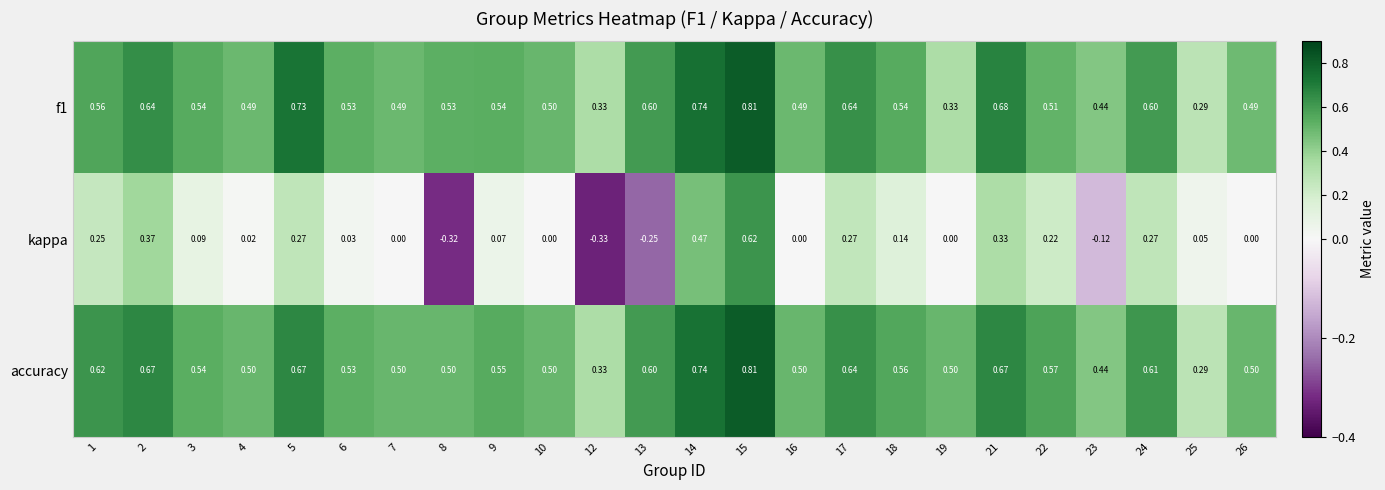

Which series has the largest total across all categories?

accuracy